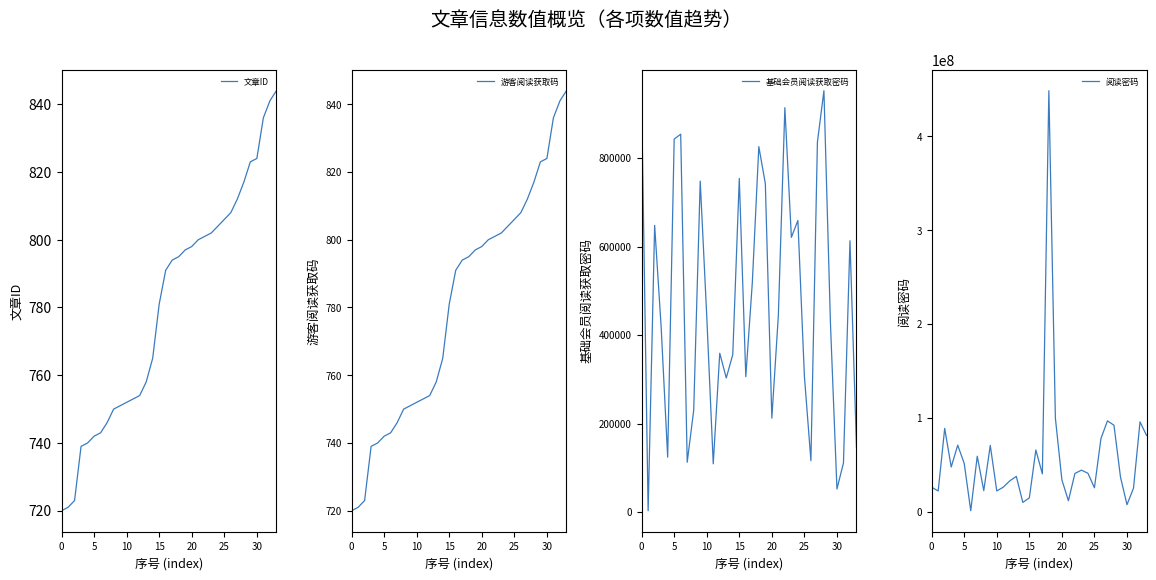

At which label is 文章ID closest to 782?

15